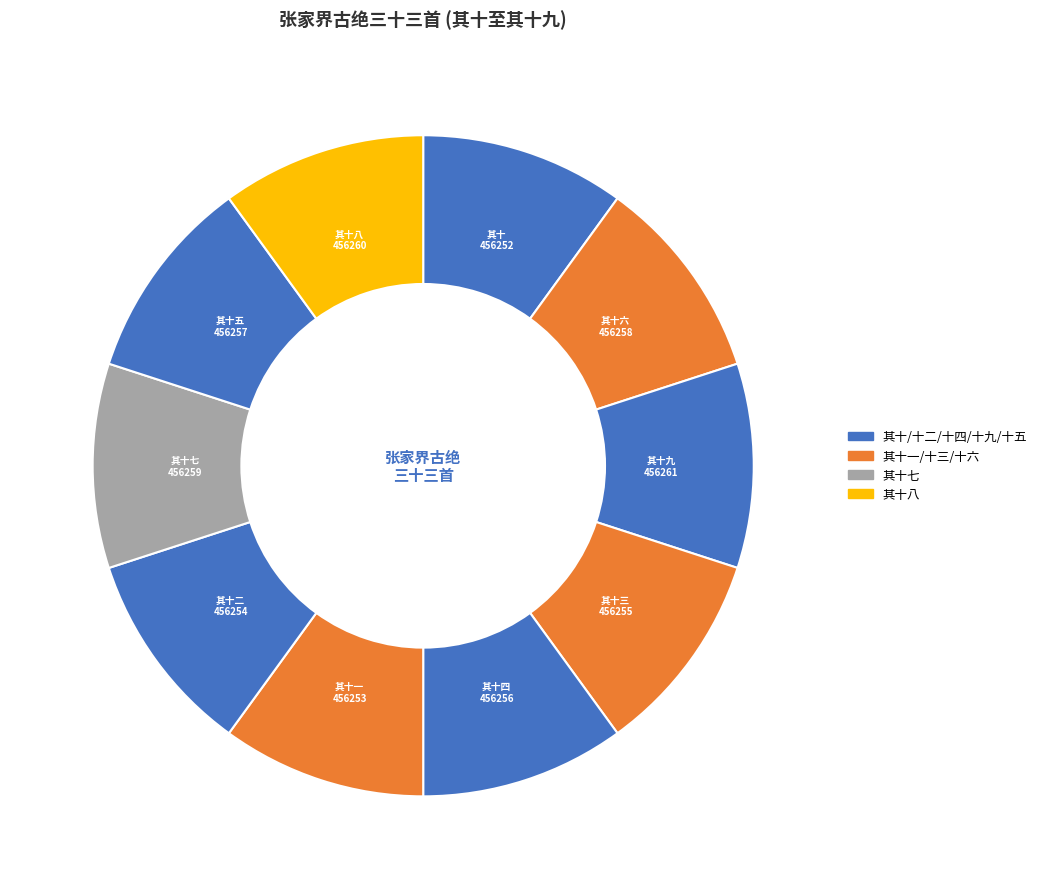

Which category has the smallest portion of the pie?

张家界古绝三十三首 其十